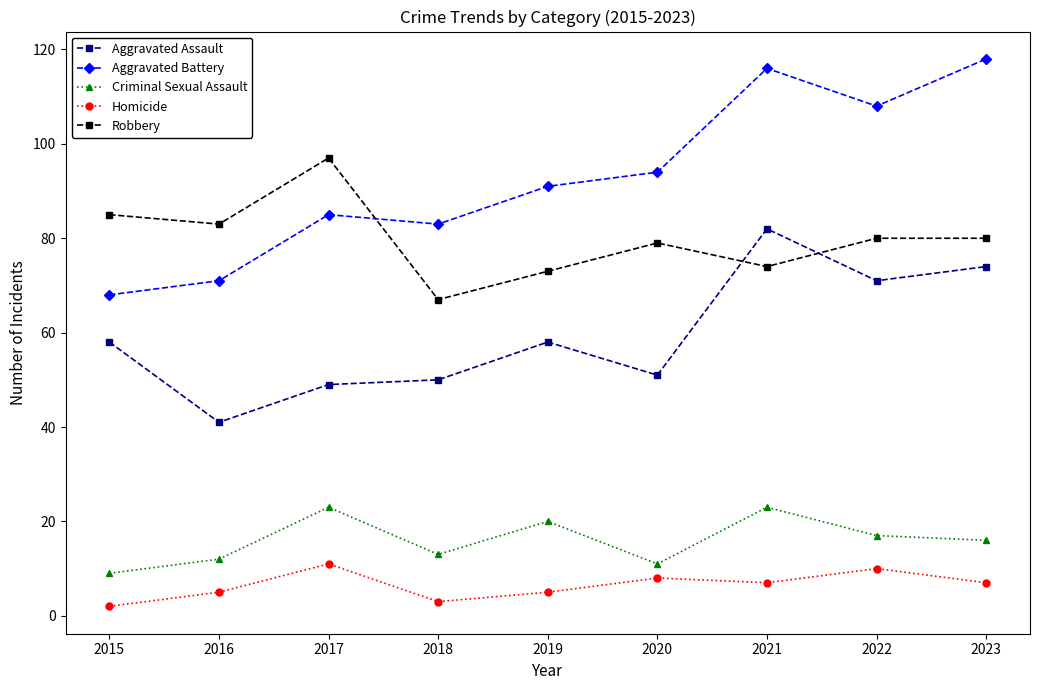

Reading left to right, list all the values displayed in this chart.

Aggravated Assault: 2015=58	2016=41	2017=49	2018=50	2019=58	2020=51	2021=82	2022=71	2023=74
Aggravated Battery: 2015=68	2016=71	2017=85	2018=83	2019=91	2020=94	2021=116	2022=108	2023=118
Criminal Sexual Assault: 2015=9	2016=12	2017=23	2018=13	2019=20	2020=11	2021=23	2022=17	2023=16
Homicide: 2015=2	2016=5	2017=11	2018=3	2019=5	2020=8	2021=7	2022=10	2023=7
Robbery: 2015=85	2016=83	2017=97	2018=67	2019=73	2020=79	2021=74	2022=80	2023=80